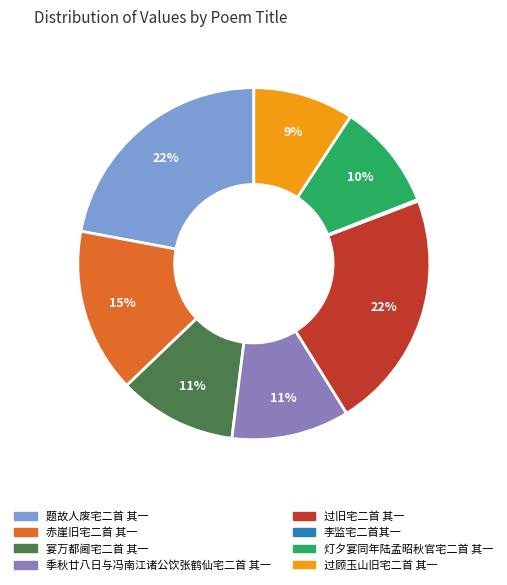

Do 灯夕宴同年陆孟昭秋官宅二首 其一 and 过旧宅二首 其一 together represent more than half of the pie?

No